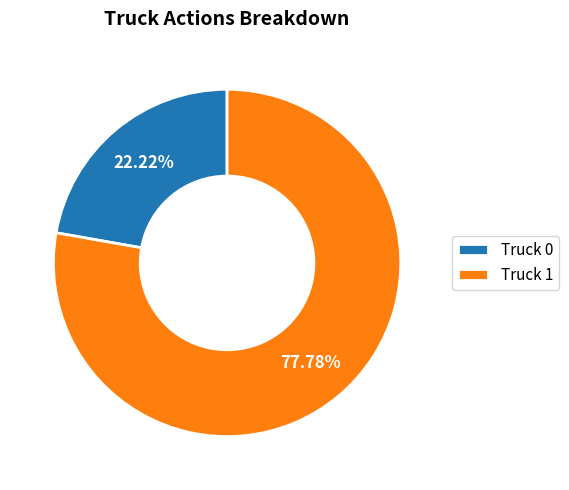

To the nearest percent, what percentage of the pie is Truck 1?

78%